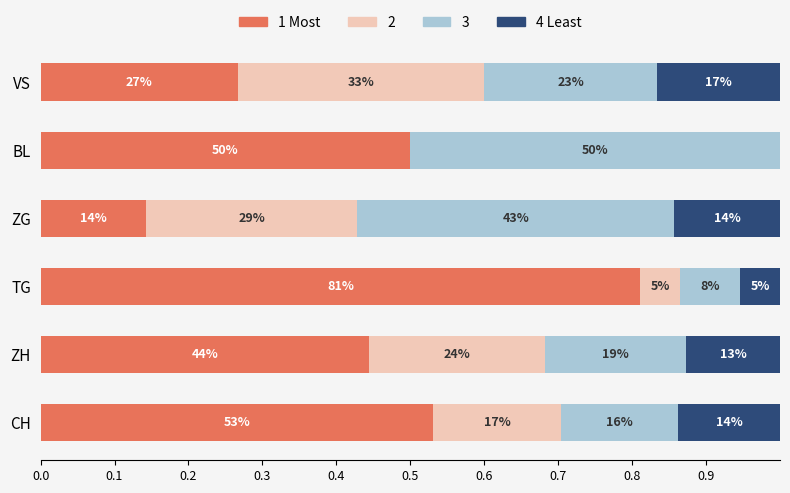

What are all the series names shown in the legend?

1 Most, 2, 3, 4 Least